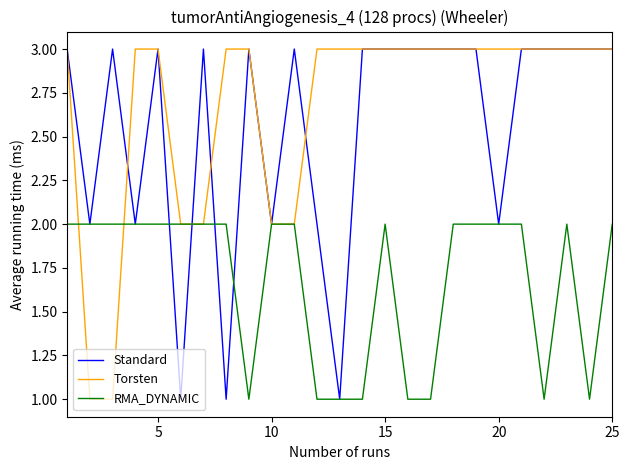

How many distinct data groups are displayed?

3